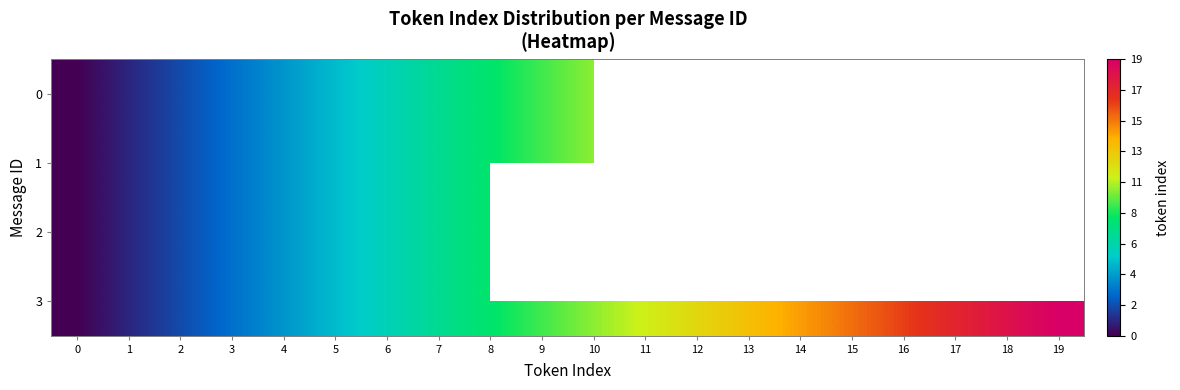

At which label is 2 closest to 4?

4